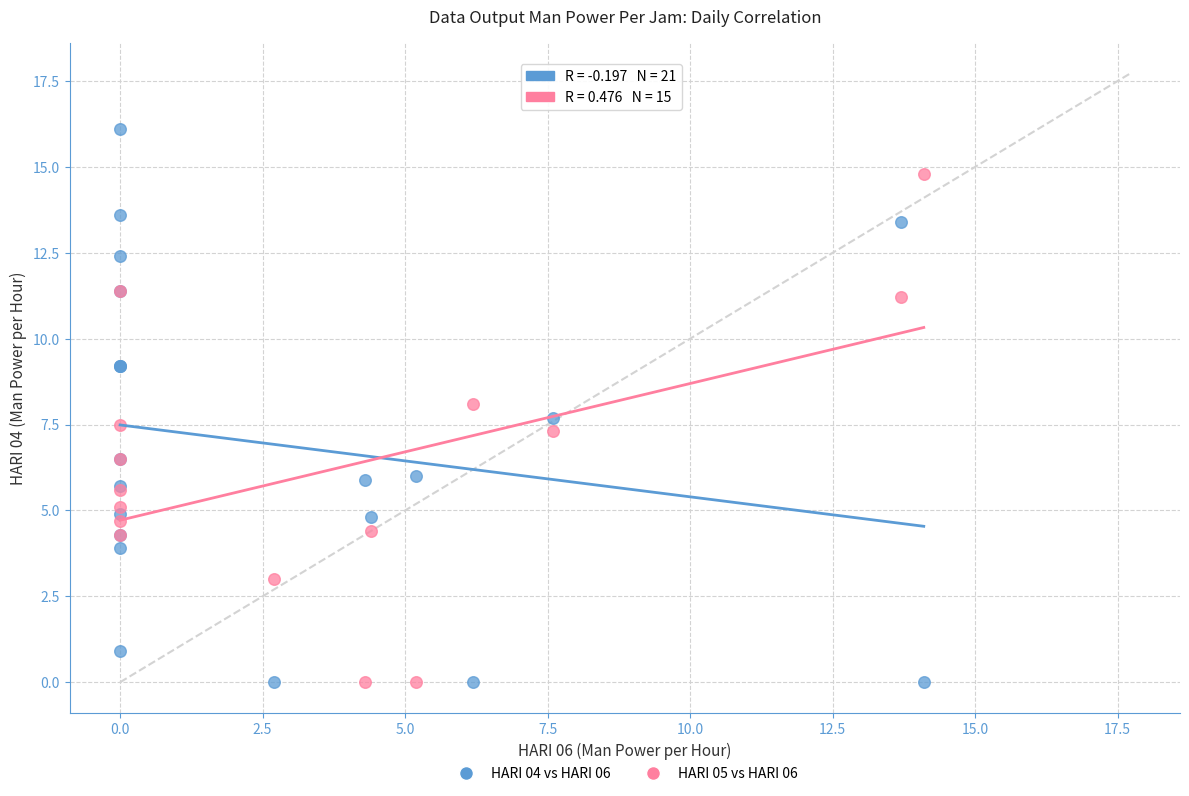

Which series reaches the maximum Y coordinate?

HARI 04 vs HARI 06